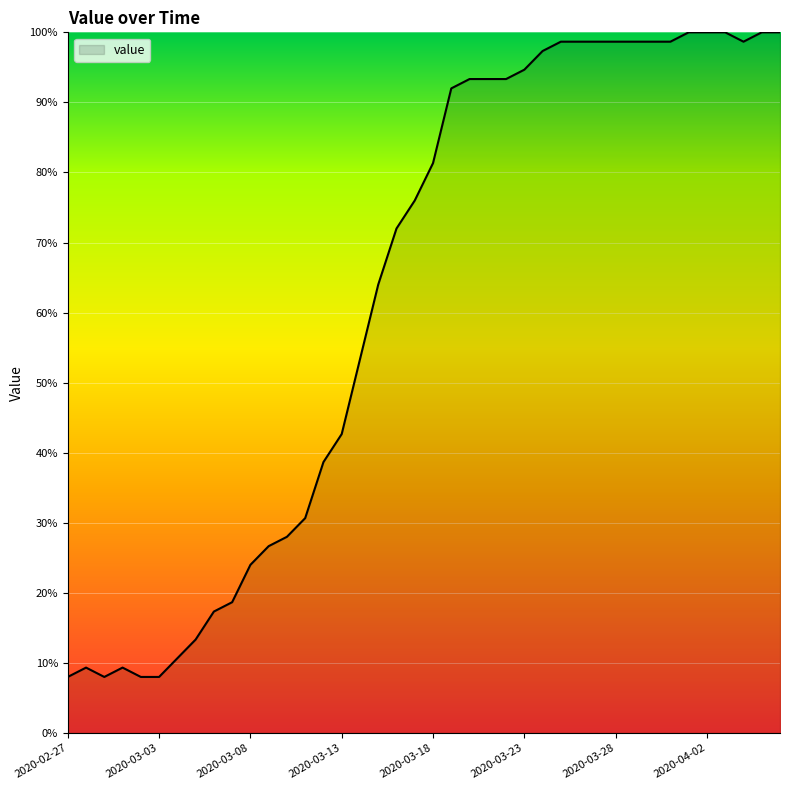

What is the greatest value displayed?

100.0